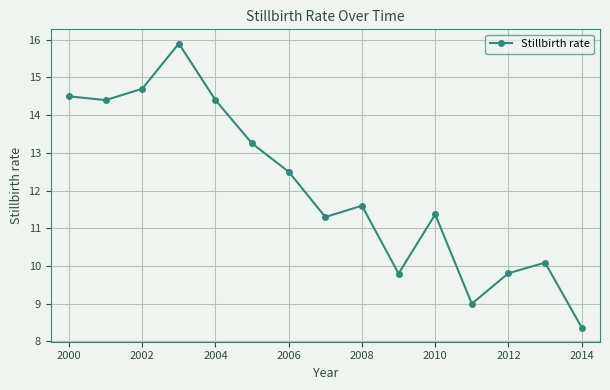

What is the average value?

12.1